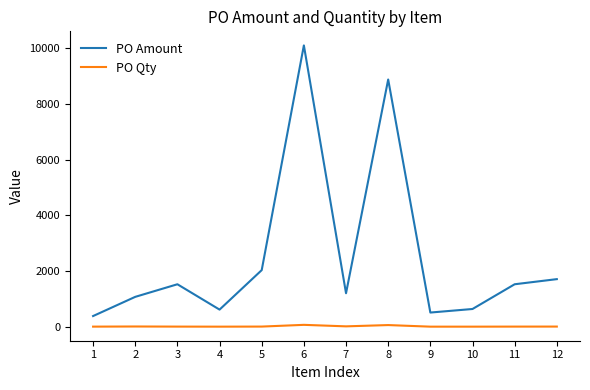

List the series in order of their peak value, lowest first.

PO Qty, PO Amount